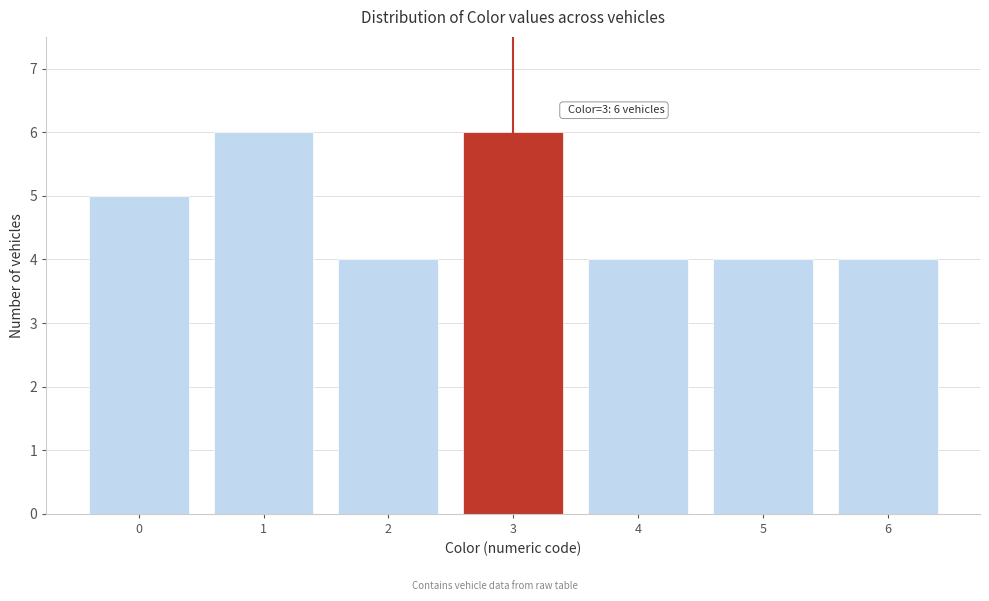

Reading right to left, what are all the values shown in this chart?

6=4	5=4	4=4	3=6	2=4	1=6	0=5